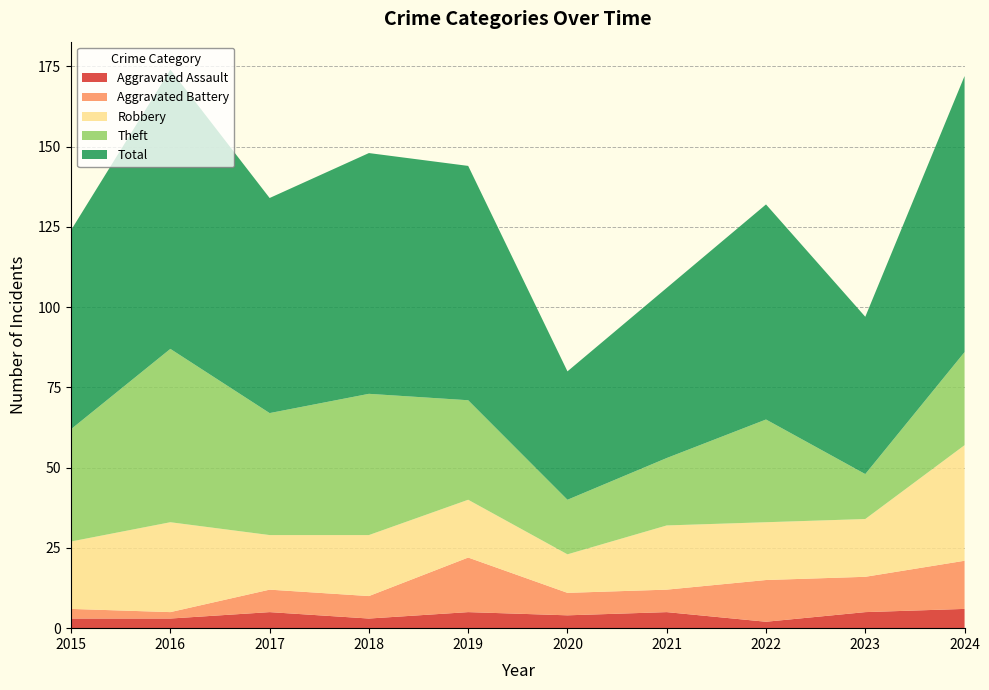

Reading right to left, transcribe all the data shown in this chart.

Aggravated Assault: 6	5	2	5	4	5	3	5	3	3
Aggravated Battery: 15	11	13	7	7	17	7	7	2	3
Robbery: 36	18	18	20	12	18	19	17	28	21
Theft: 29	14	32	21	17	31	44	38	54	35
Total: 86	49	67	53	40	73	75	67	87	62